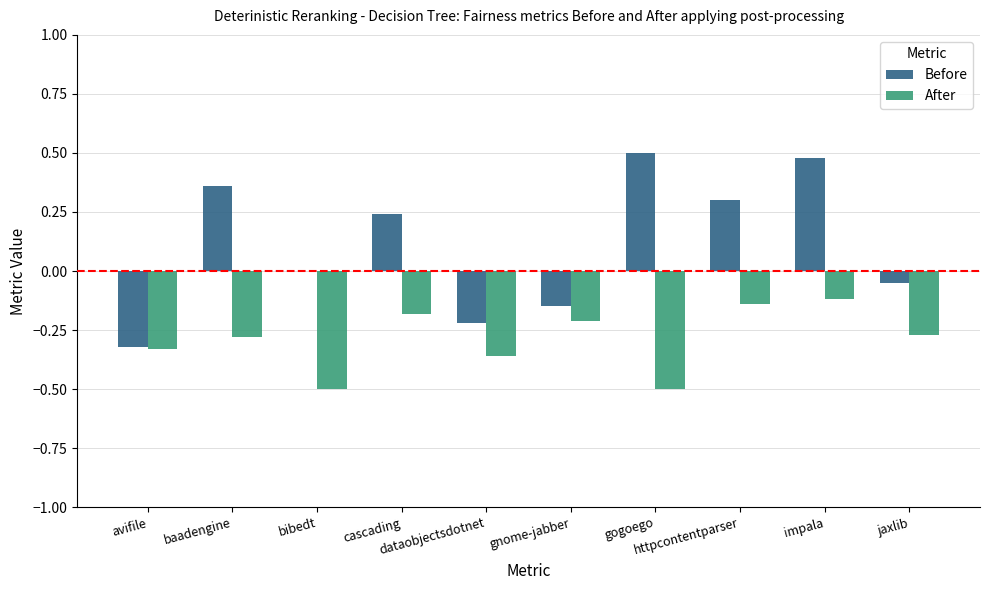

Where is After nearest to the value 0?

impala